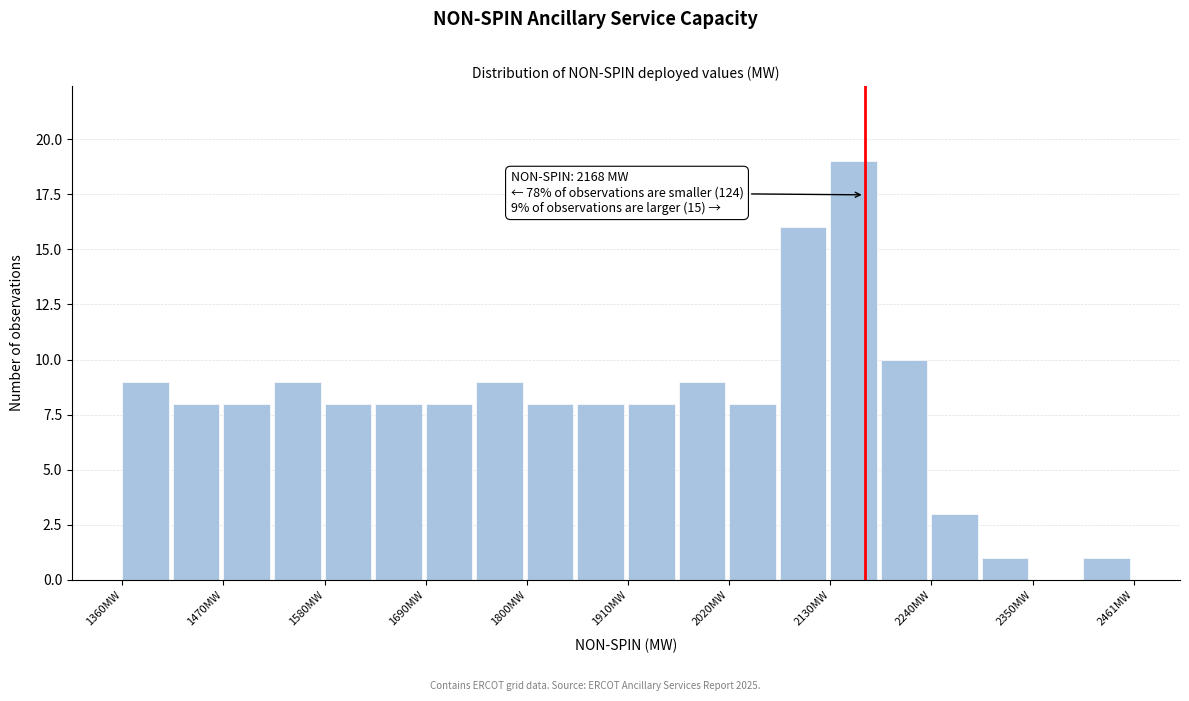

Read against the x-axis, roughly where is the centre of the tallest bar?

2160